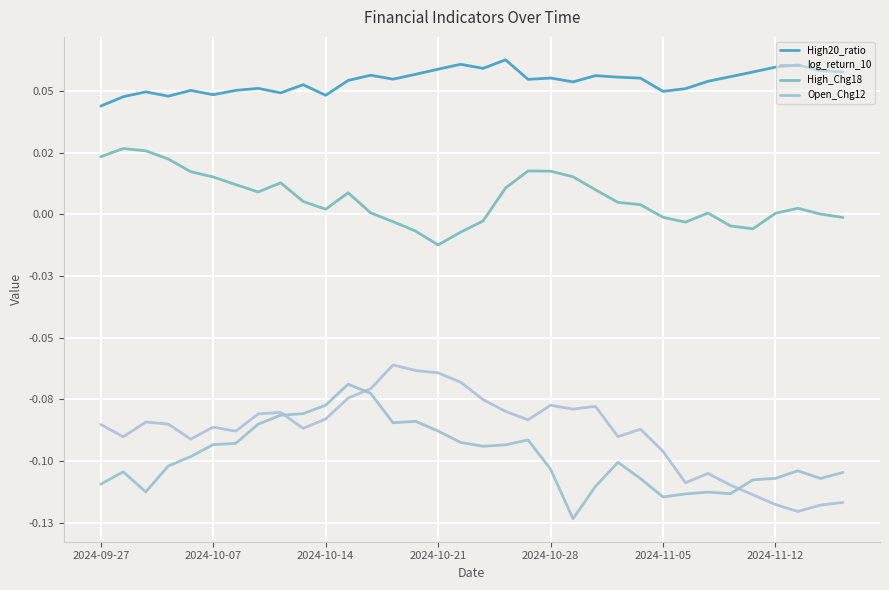

Is this an area chart (filled region under the line)?

No